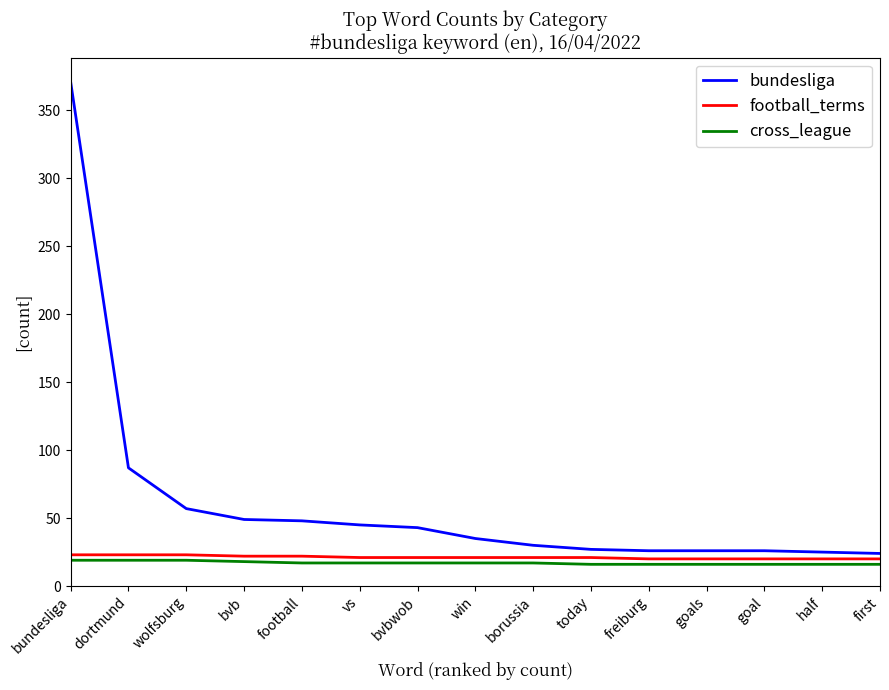

What is the difference between the maximum and minimum values in the bundesliga series?

347